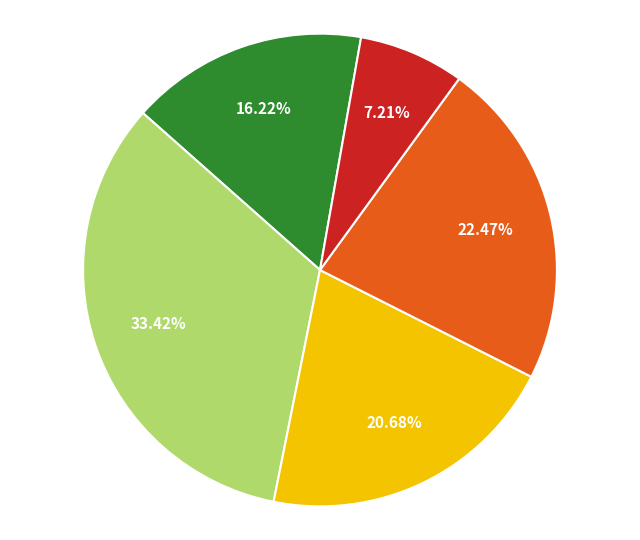

Does any single category account for the majority?

No